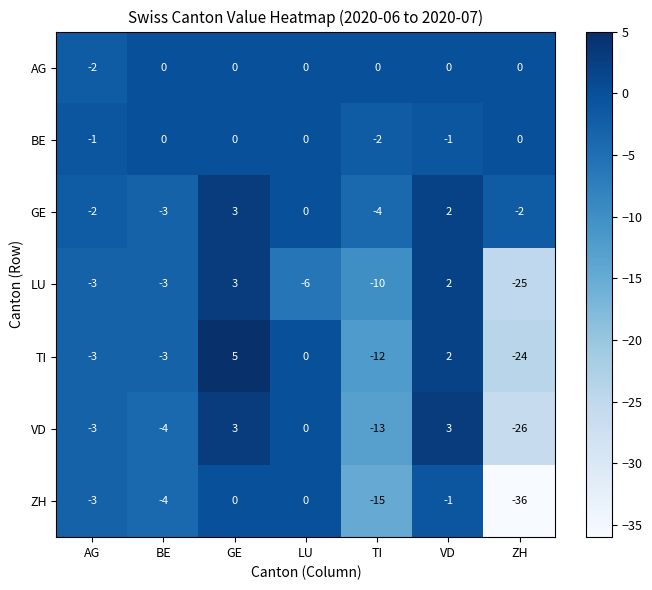

How many distinct data groups are displayed?

7